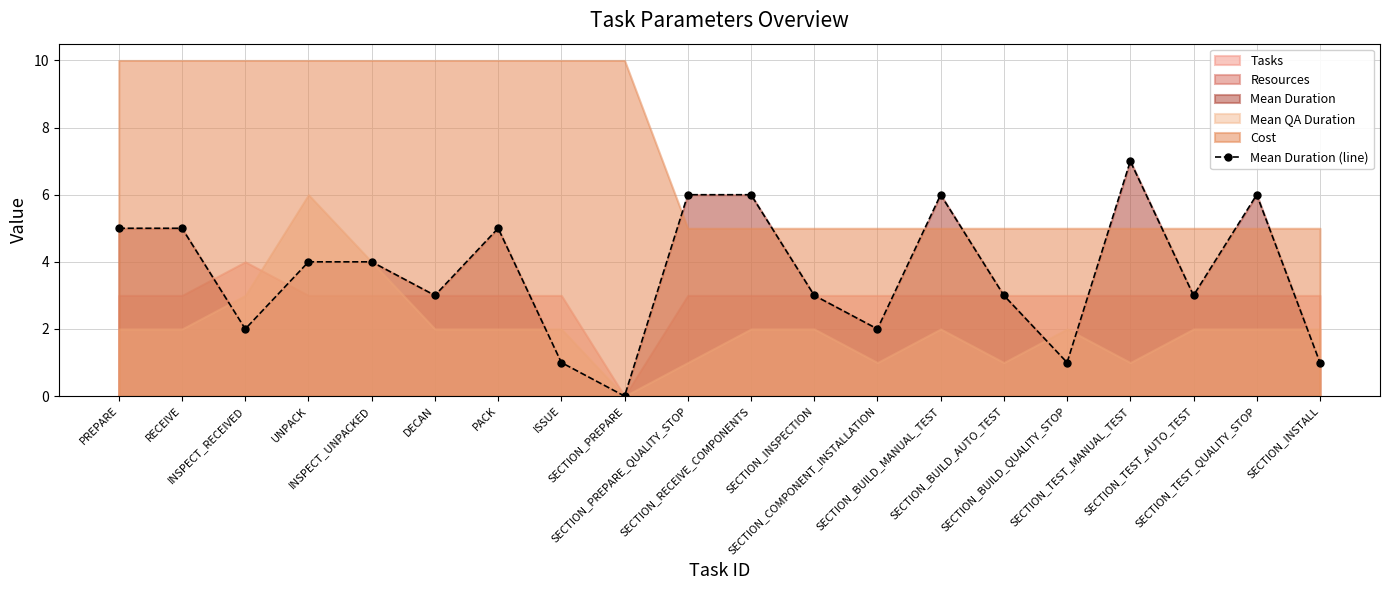

Where is the first local maximum?

PACK